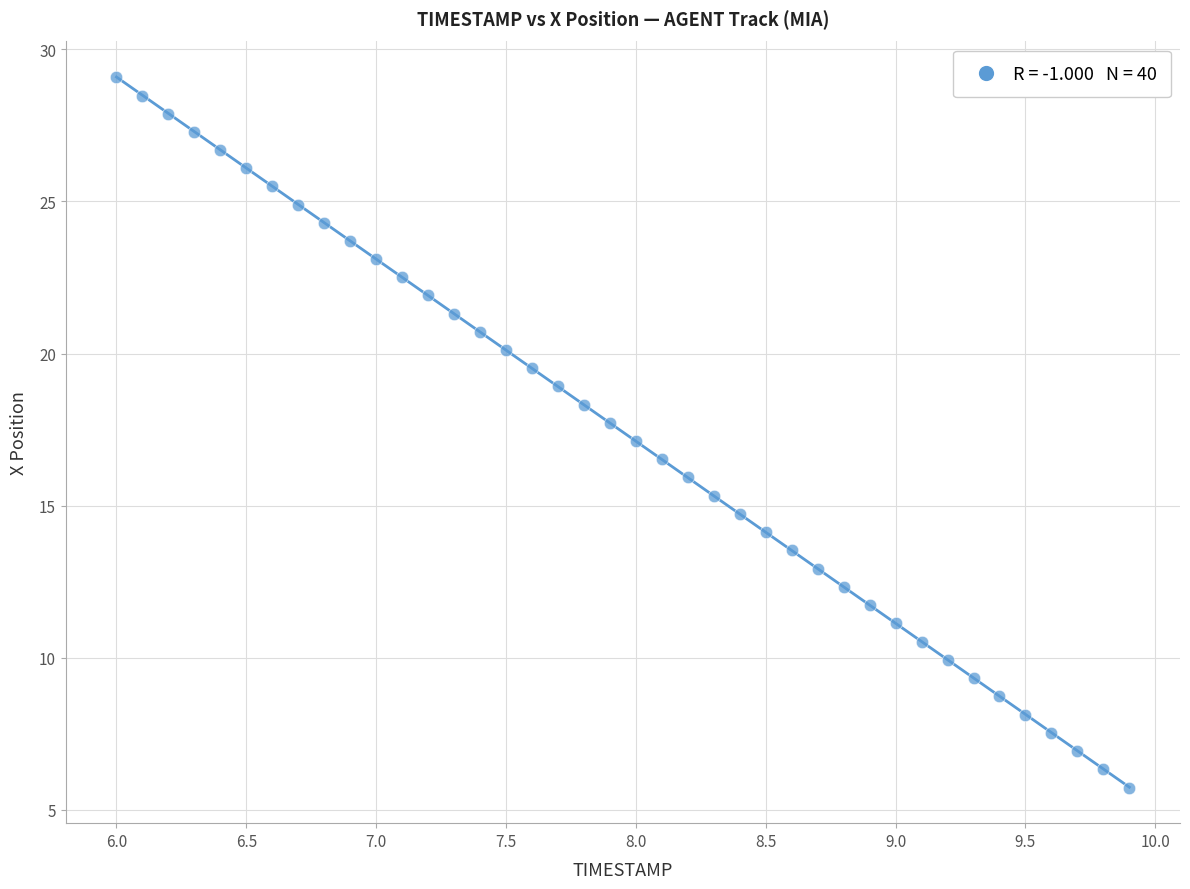

What is the range of X values (max minus min)?

3.9